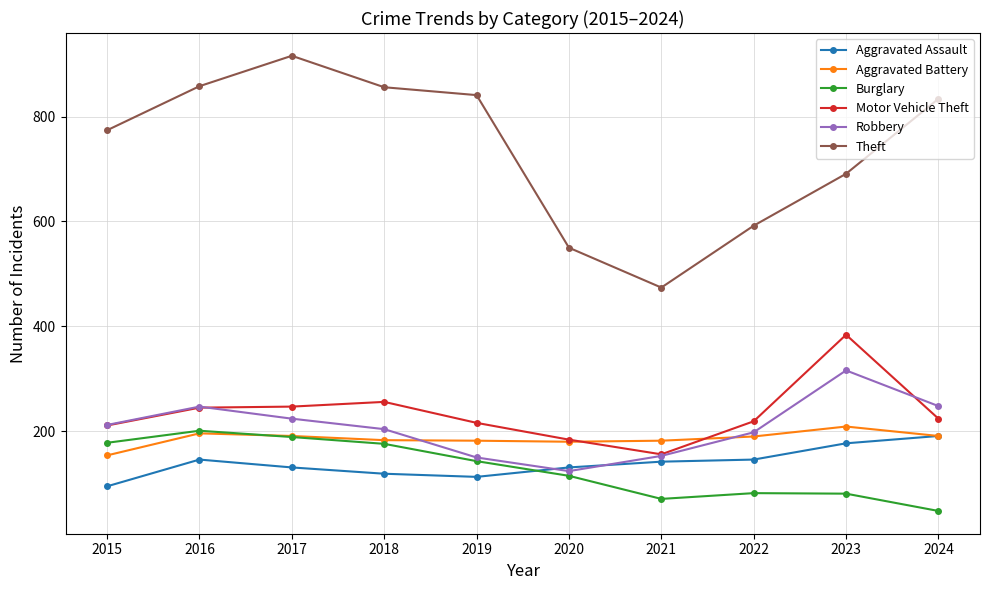

What is the spread (max minus min) of values at 2018?

737